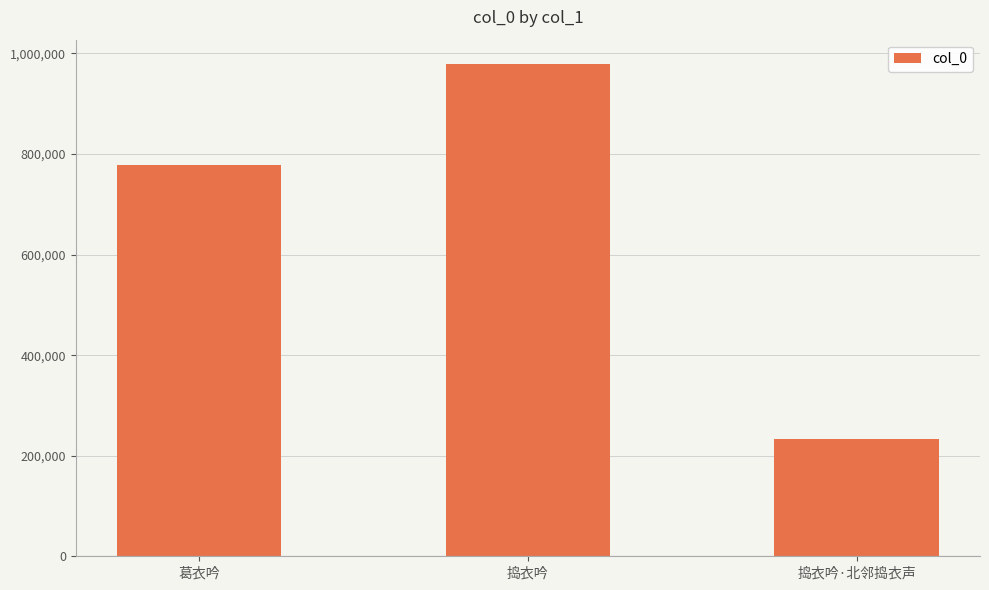

Reading left to right, what are all the values shown in this chart?

葛衣吟=777688	捣衣吟=978546	捣衣吟·北邻捣衣声=233678